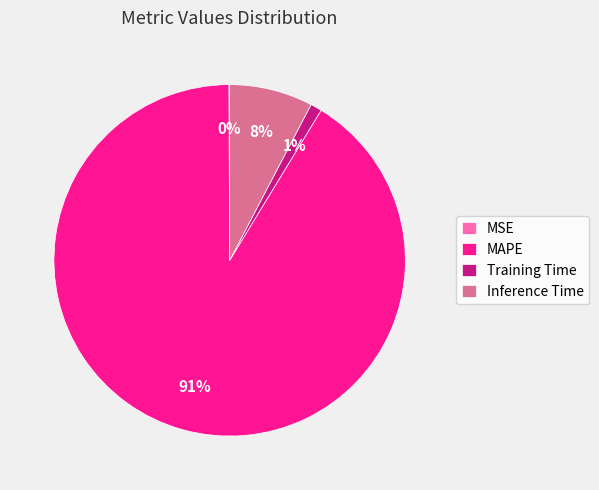

To the nearest percent, what percentage of the pie is Inference Time?

8%